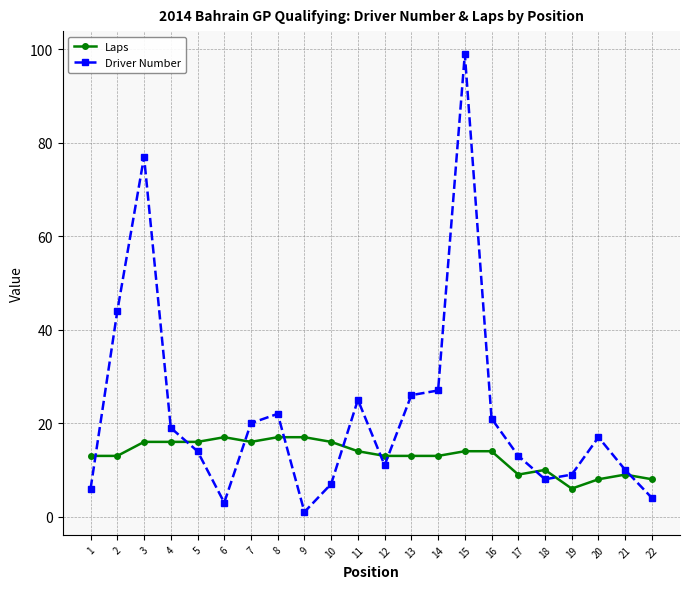

True or false: Driver Number and Laps intersect in this chart.

True